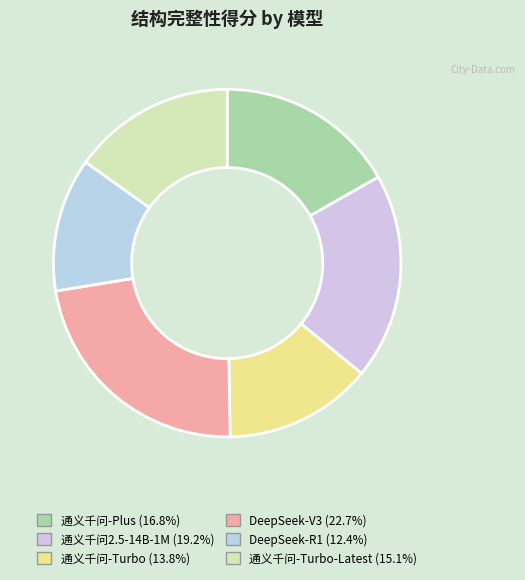

Rank the categories by value from lowest to highest.

DeepSeek-R1, 通义千问-Turbo, 通义千问-Turbo-Latest, 通义千问-Plus, 通义千问2.5-14B-1M, DeepSeek-V3